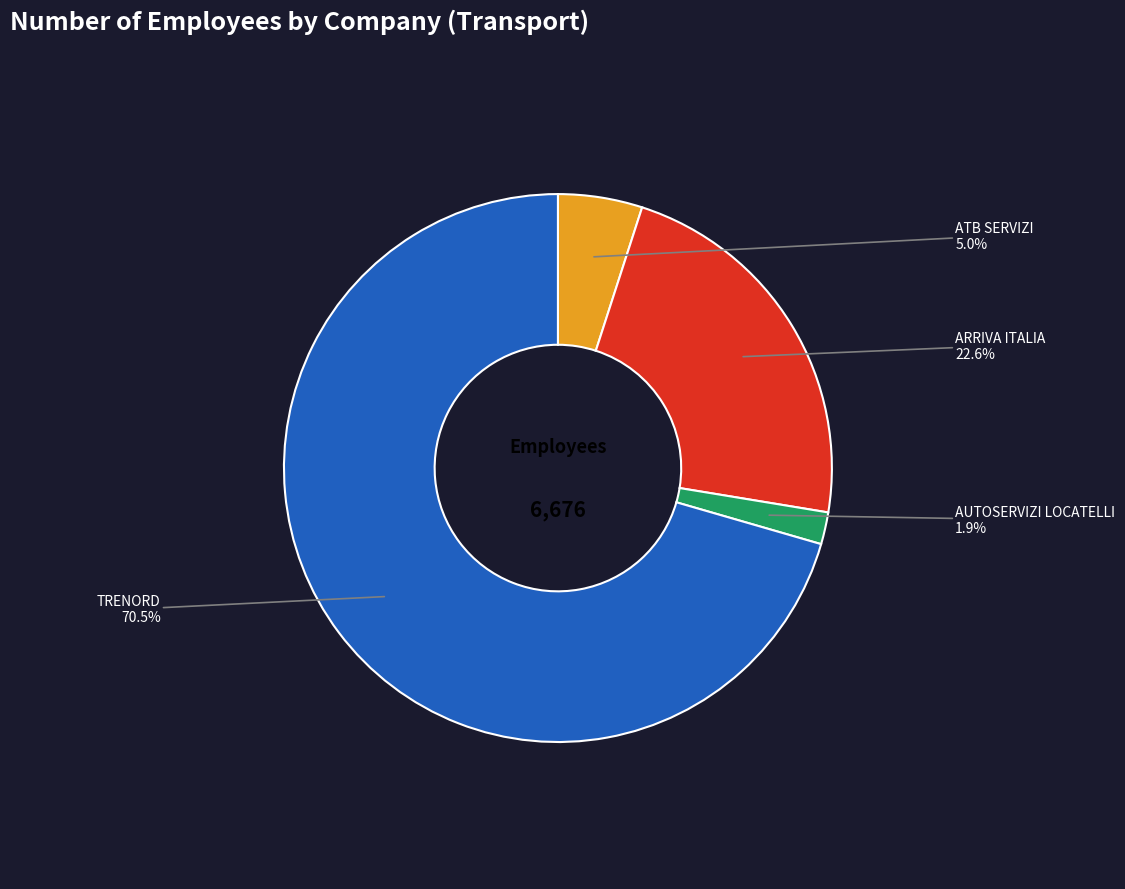

Rank the categories by value from highest to lowest.

TRENORD, ARRIVA ITALIA, ATB SERVIZI, AUTOSERVIZI LOCATELLI